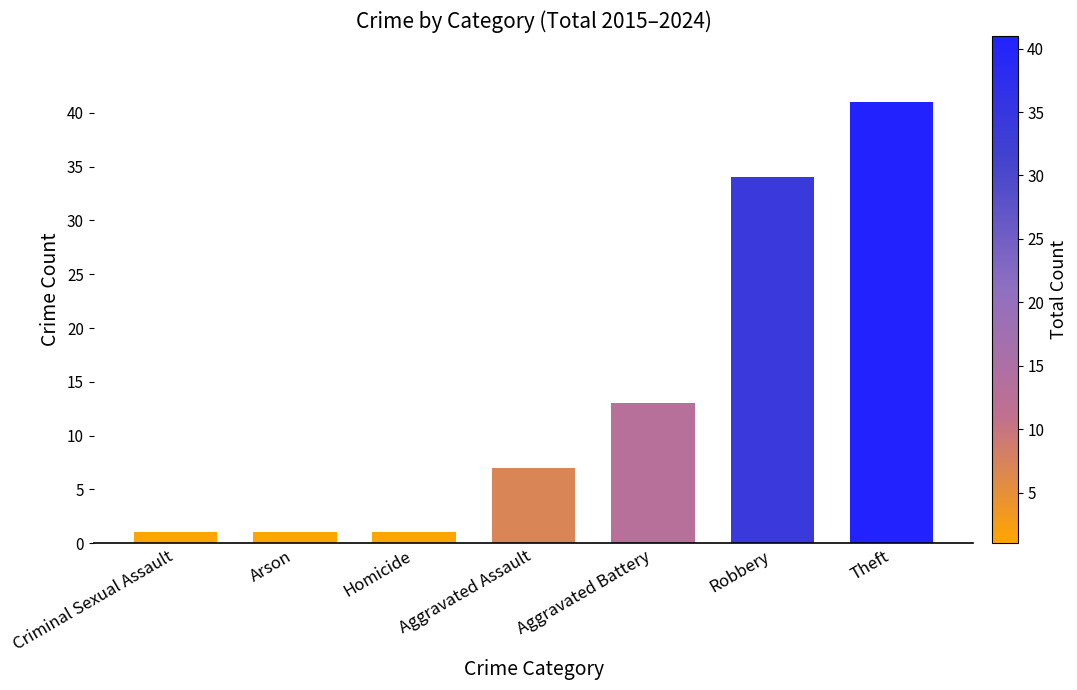

Reading left to right, transcribe all the data shown in this chart.

Criminal Sexual Assault=1	Arson=1	Homicide=1	Aggravated Assault=7	Aggravated Battery=13	Robbery=34	Theft=41